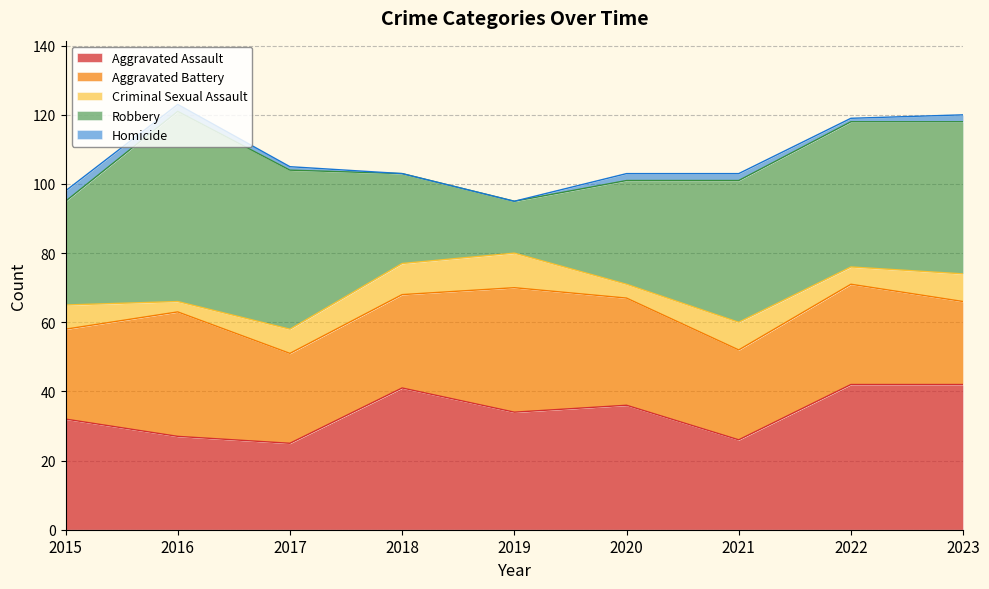

True or false: Aggravated Assault and Aggravated Battery intersect in this chart.

True